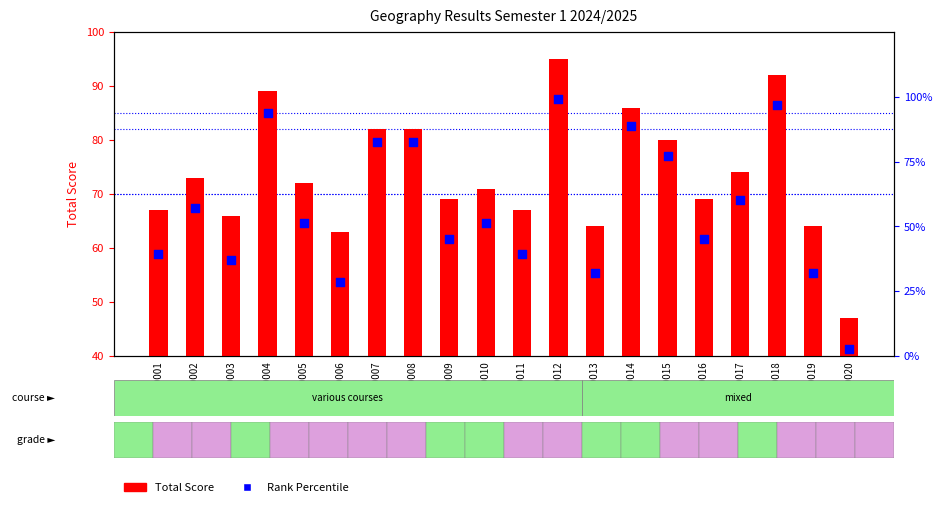

Which series reaches the maximum Y coordinate?

Rank Percentile